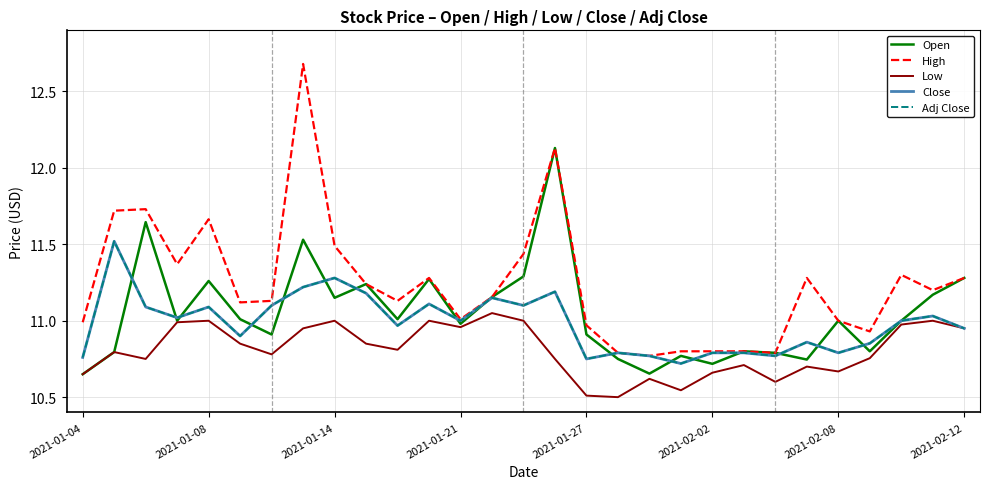

Does the chart have visible grid lines?

Yes